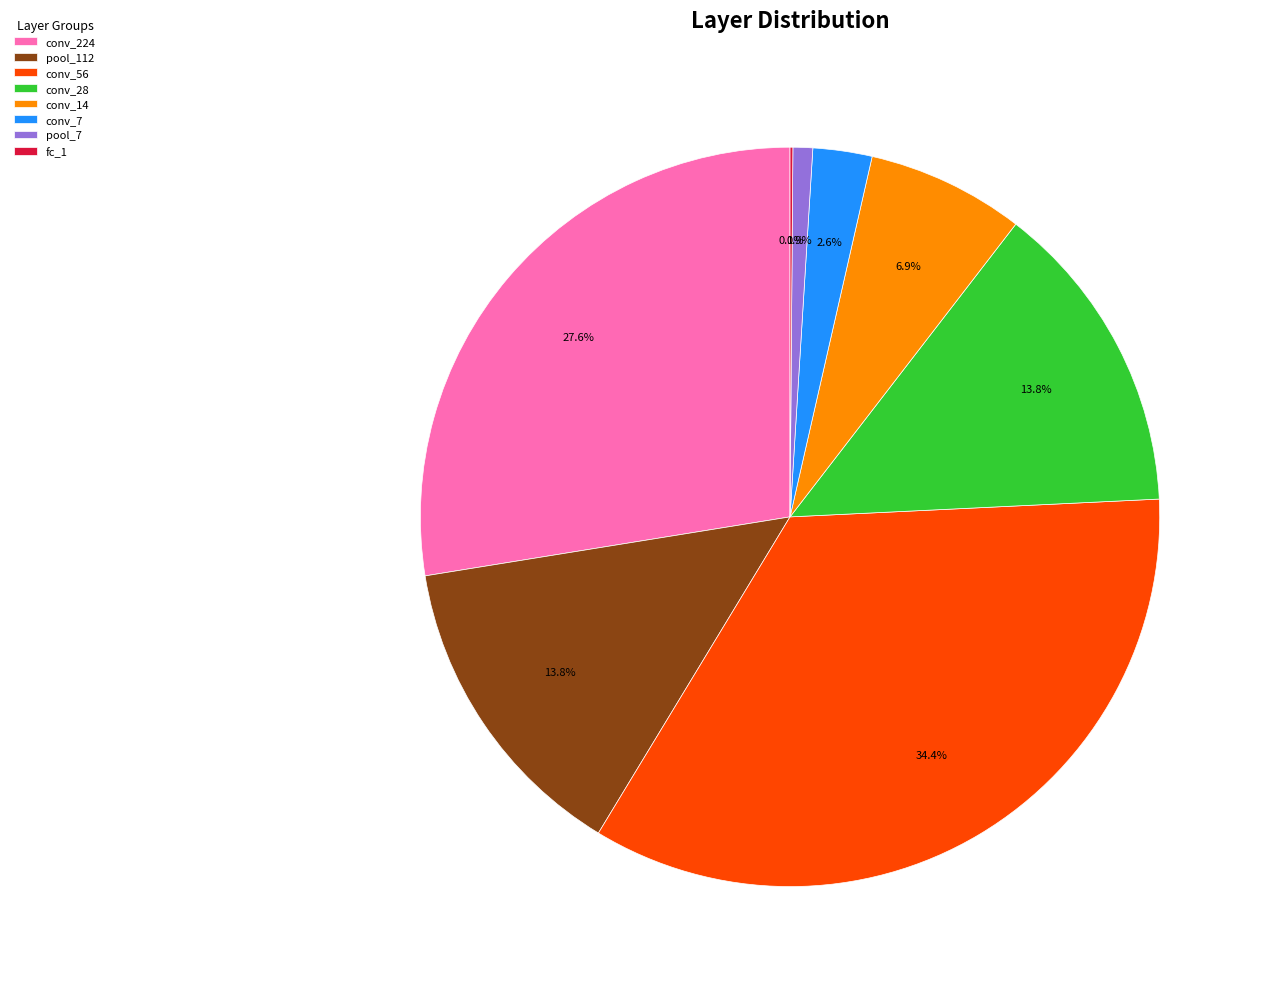

Approximately how many times larger is the value at conv_56 compared to pool_112?

2.5